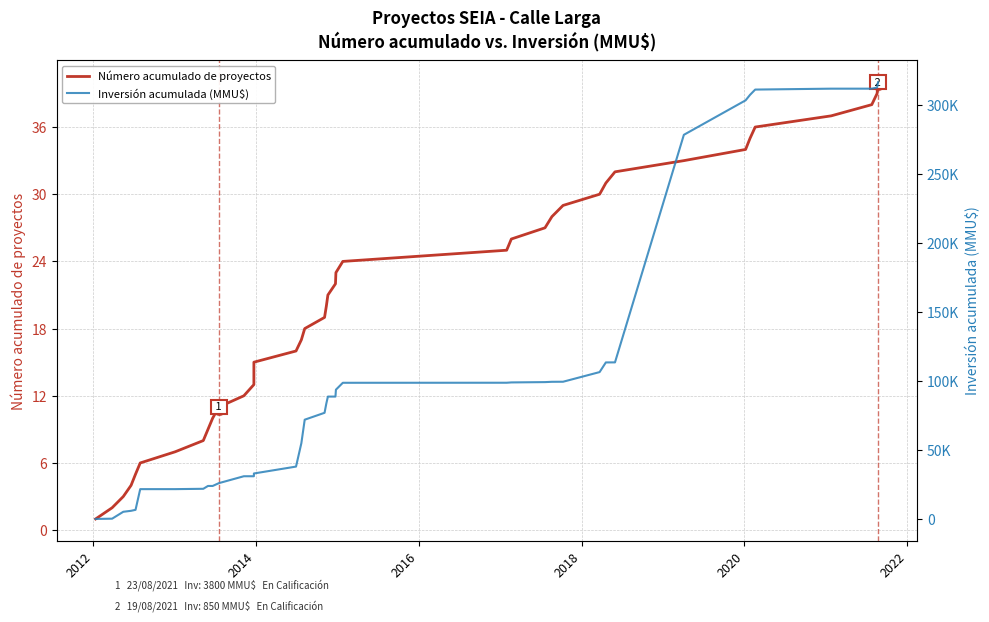

What are all the series names shown in the legend?

Número acumulado de proyectos, Inversión acumulada (MMU$)